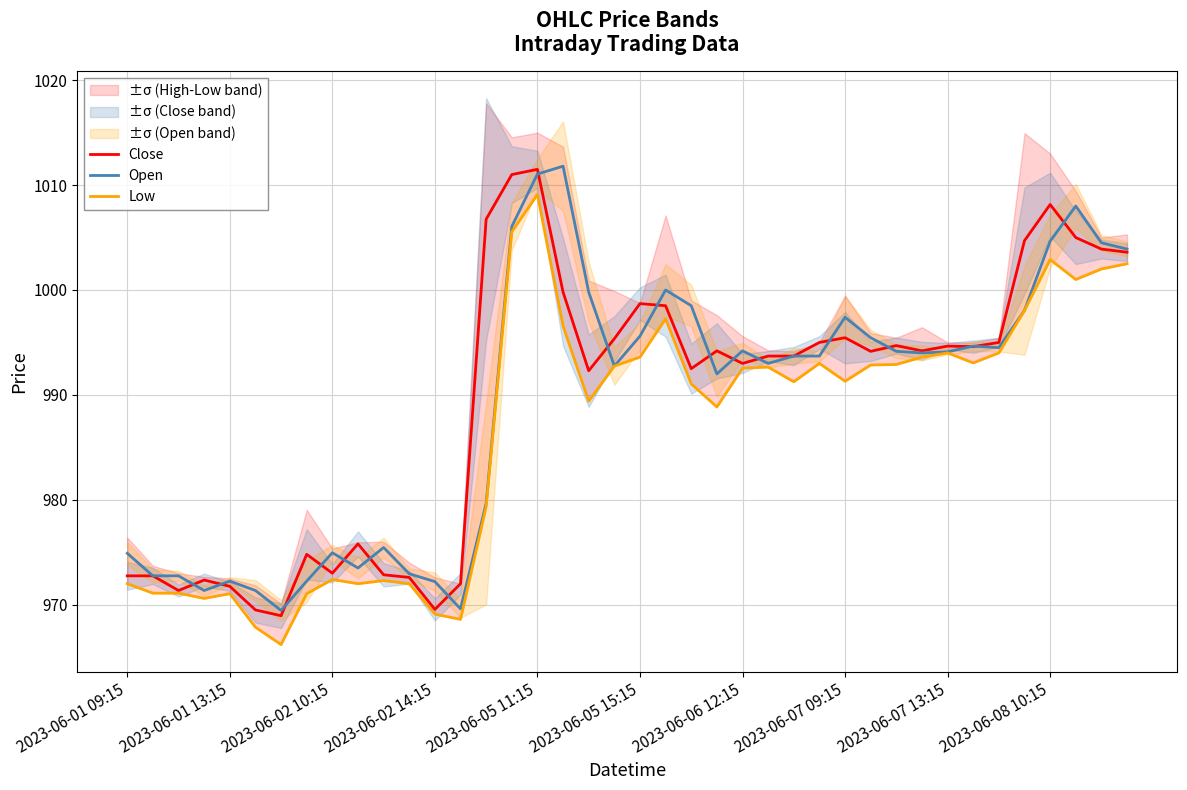

What is the difference between the highest and lowest values at 15?

5.5